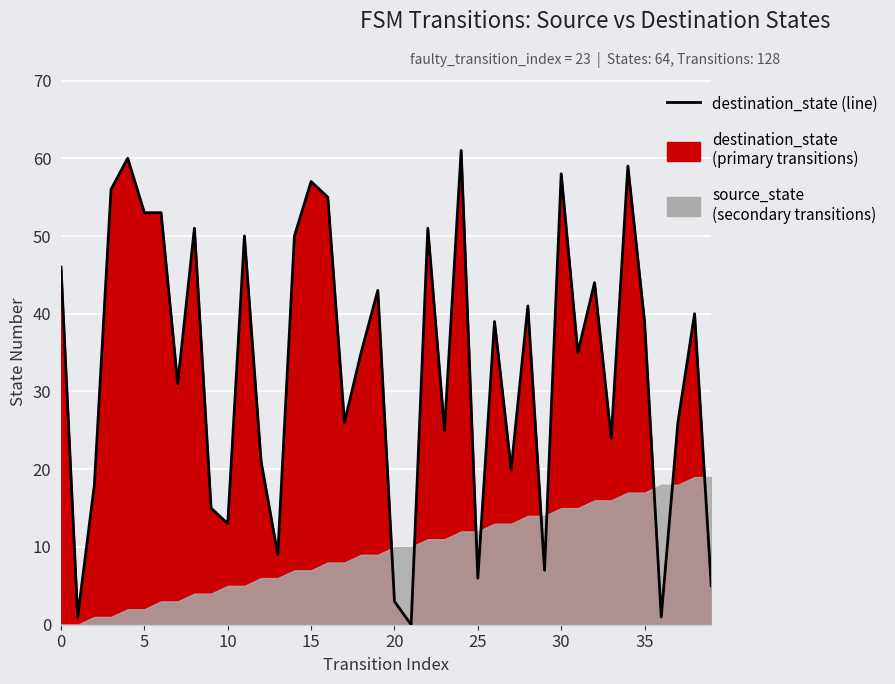

Reading right to left, list all the values displayed in this chart.

5	40	26	1	39	59	24	44	35	58	7	41	20	39	6	61	25	51	0	3	43	35	26	55	57	50	9	21	50	13	15	51	31	53	53	60	56	18	1	46